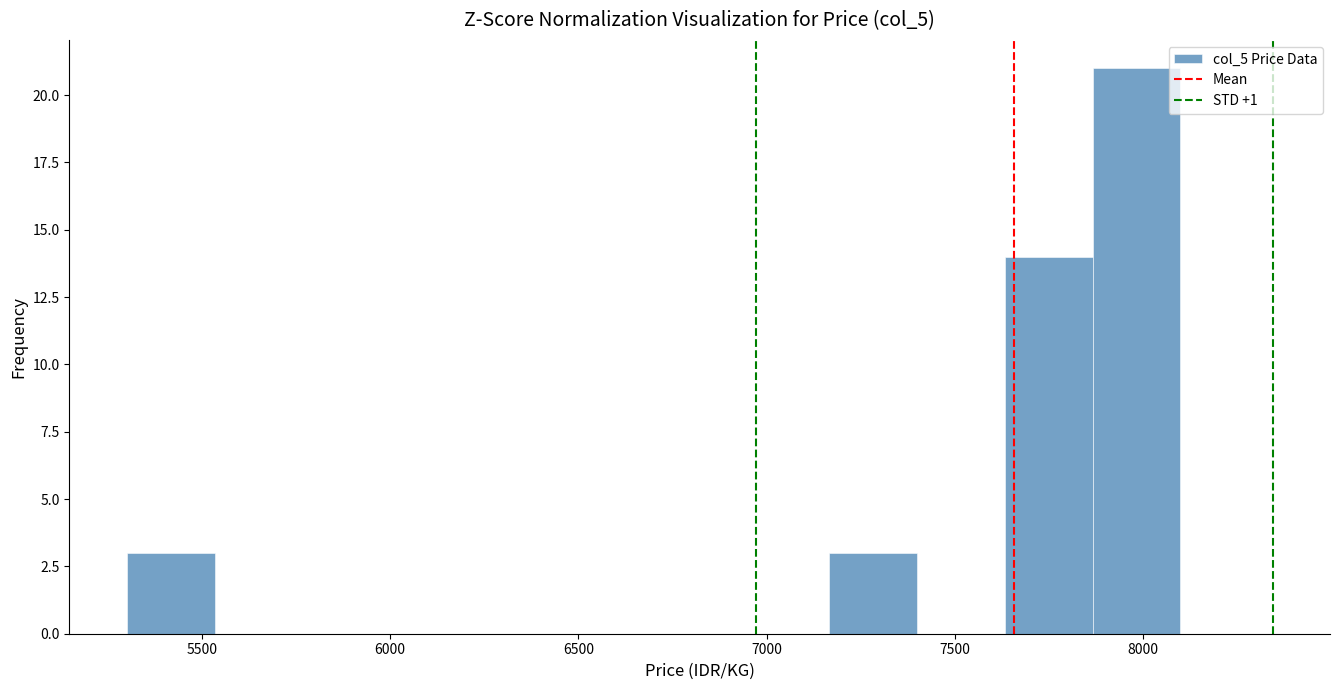

Reading left to right, list every bar in this chart as the range it spans on the x-axis followed by its height. Neither the bar edges nor the heights are printed on the chart, so give them approximately, as read against the axes.

5300 to 5550: 3
5550 to 5750: 0
5750 to 6000: 0
6000 to 6250: 0
6250 to 6450: 0
6450 to 6700: 0
6700 to 6950: 0
6950 to 7150: 0
7150 to 7400: 3
7400 to 7650: 0
7650 to 7850: 14
7850 to 8100: 21